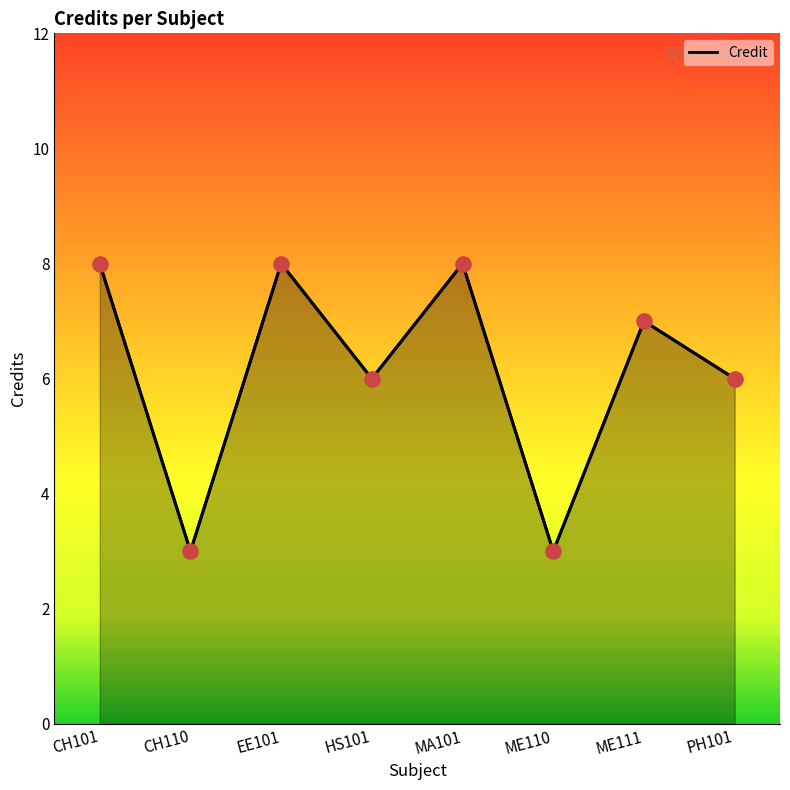

Which has a higher value, PH101 or ME110?

PH101